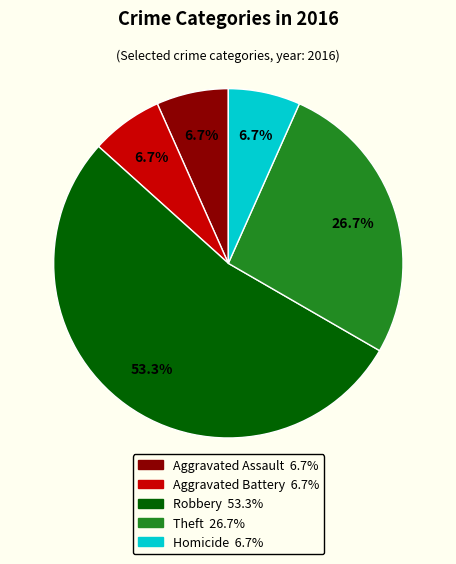

What percentage is NOT represented by Theft?

73.3%